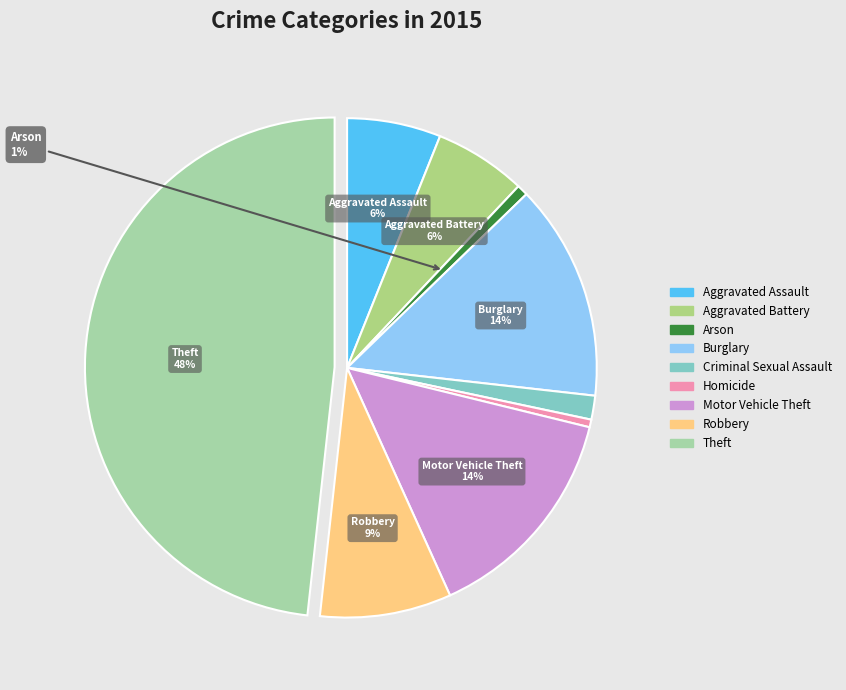

To the nearest percent, what percentage of the pie is Theft?

48%